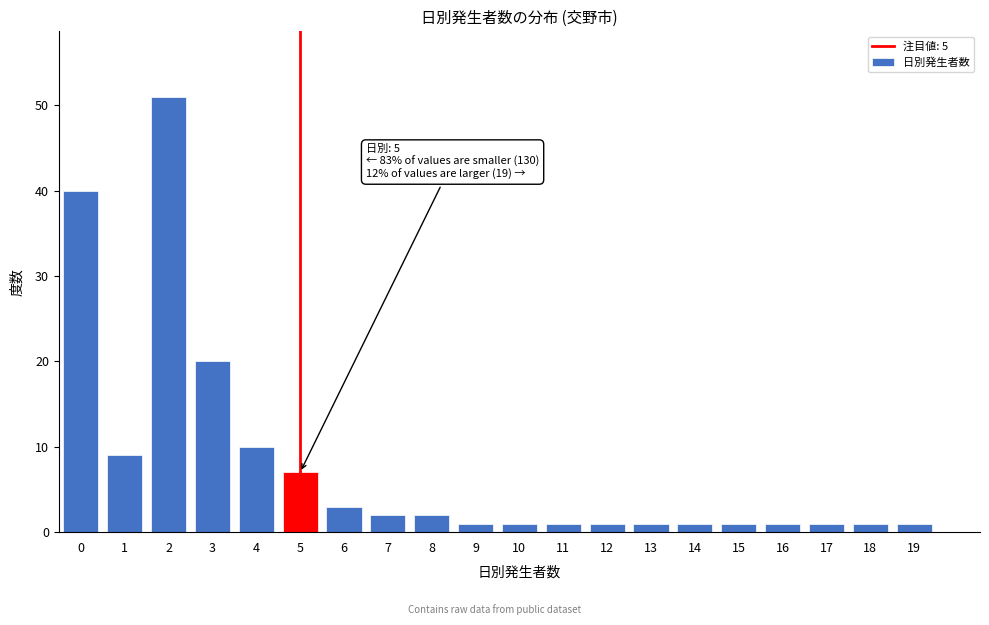

Reading left to right, extract all data points from this chart.

0=40	1=9	2=51	3=20	4=10	5=7	6=3	7=2	8=2	9=1	10=1	11=1	12=1	13=1	14=1	15=1	16=1	17=1	18=1	19=1